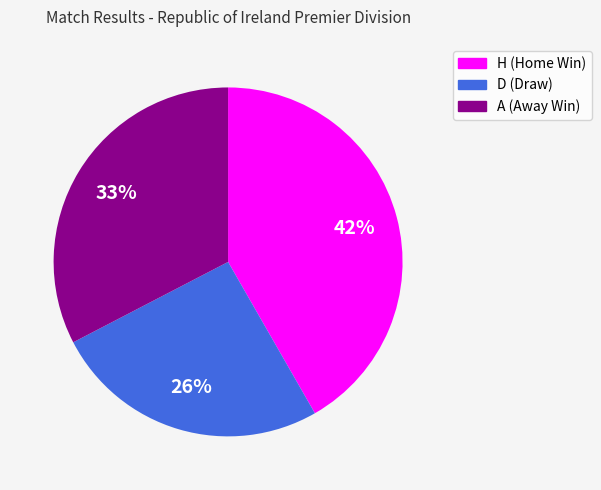

Rank the categories by value from lowest to highest.

D, A, H